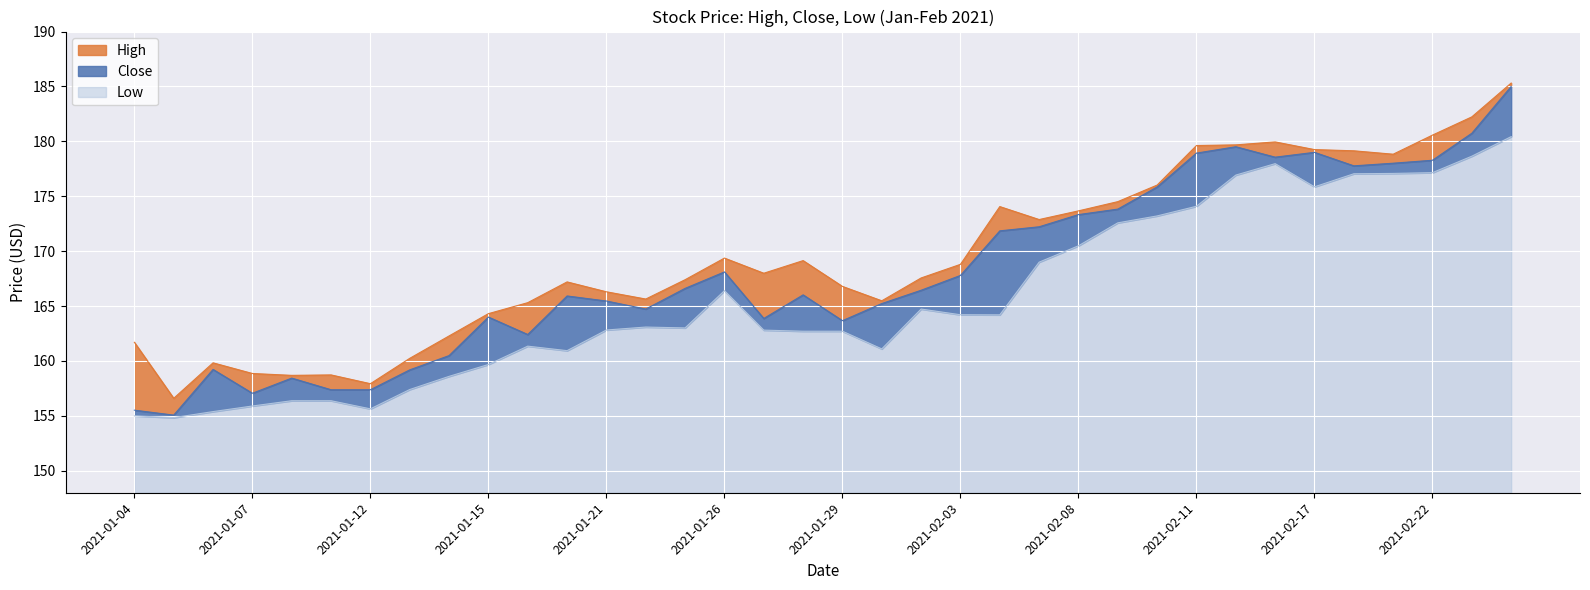

What value does the Close series have at 2021-02-03?

167.8